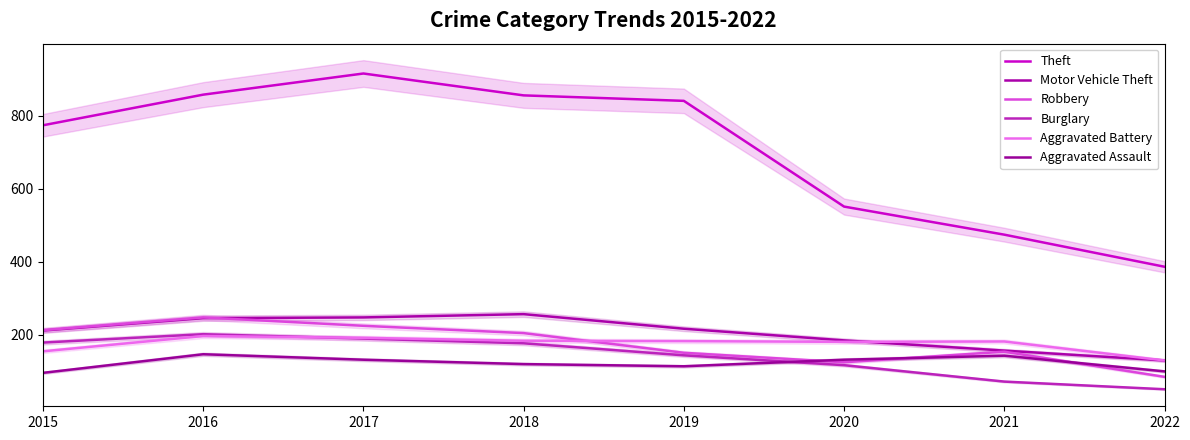

What is the value of the Motor Vehicle Theft point at the 7th from the left?

156